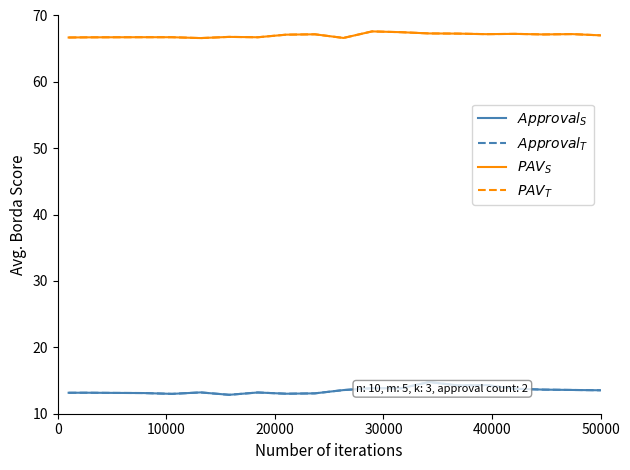

Is this an area chart (filled region under the line)?

No